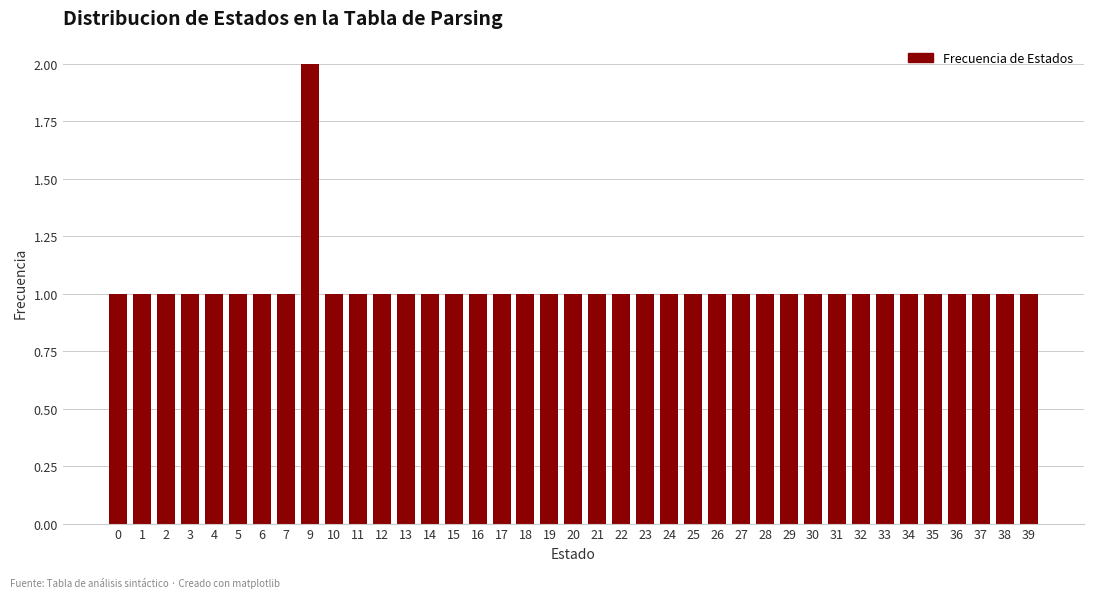

What is the sum of all values?

40